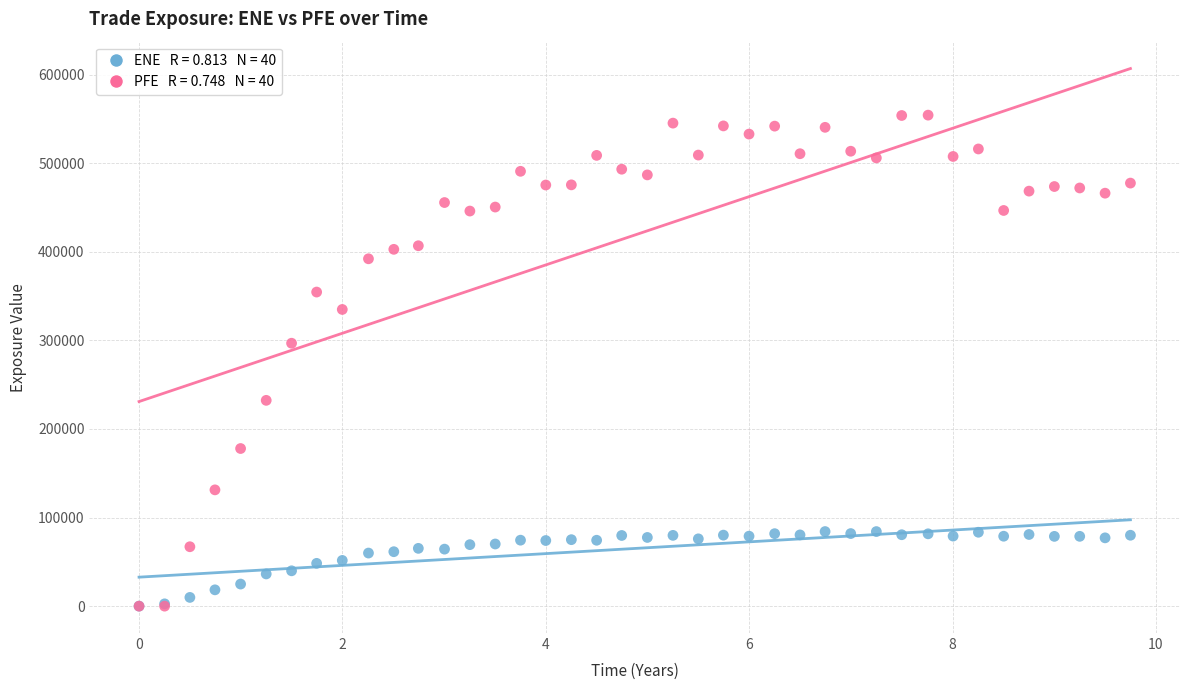

Across all series, what Y value is closest to 277132?

296791.0